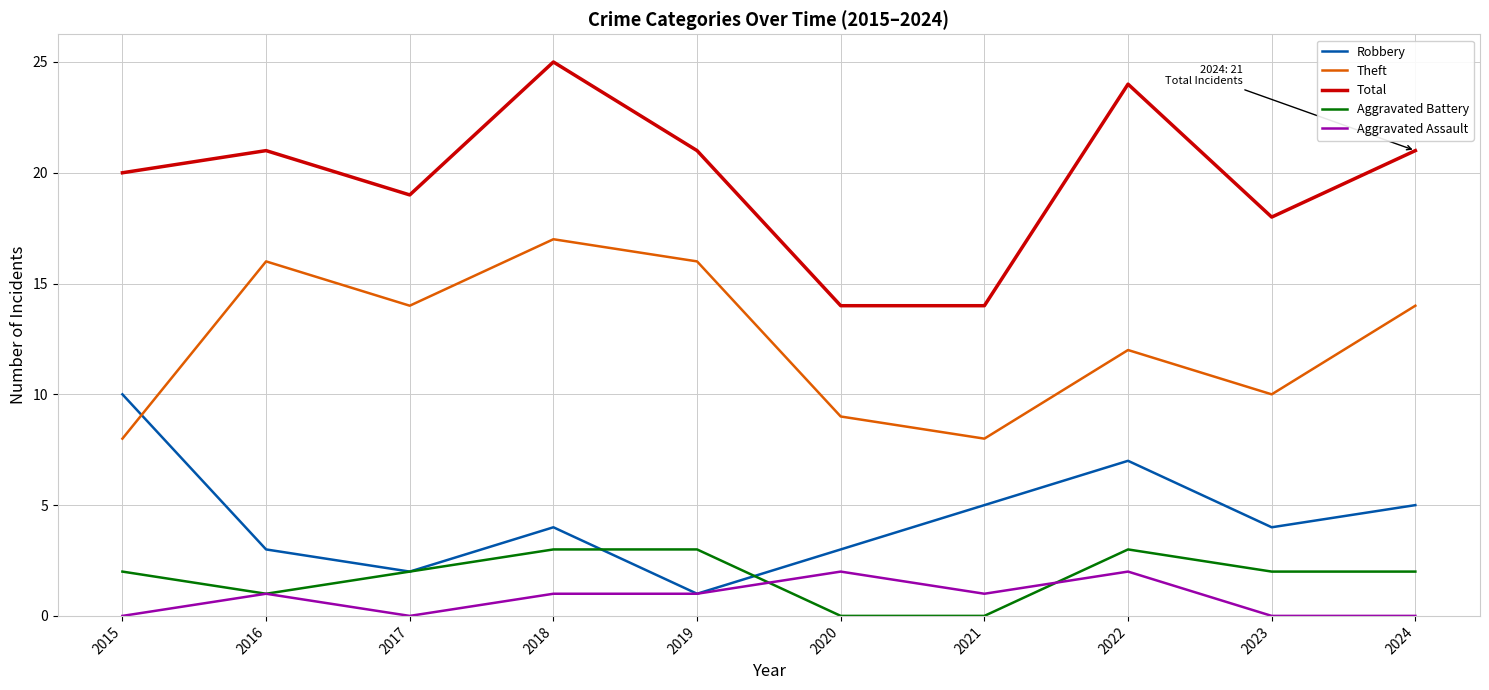

Reading right to left, transcribe all the data shown in this chart.

Robbery: 5	4	7	5	3	1	4	2	3	10
Theft: 14	10	12	8	9	16	17	14	16	8
Total: 21	18	24	14	14	21	25	19	21	20
Aggravated Battery: 2	2	3	0	0	3	3	2	1	2
Aggravated Assault: 0	0	2	1	2	1	1	0	1	0